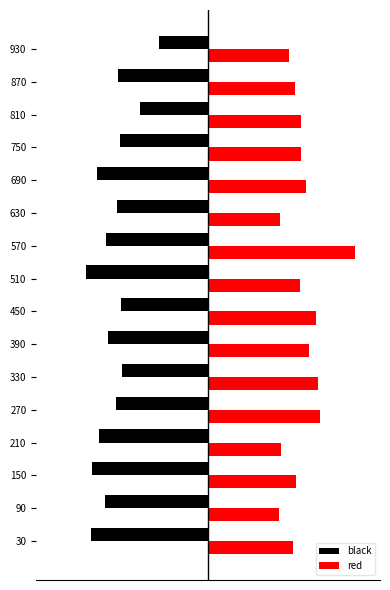

At how many categories does at least one series exceed 0?

16